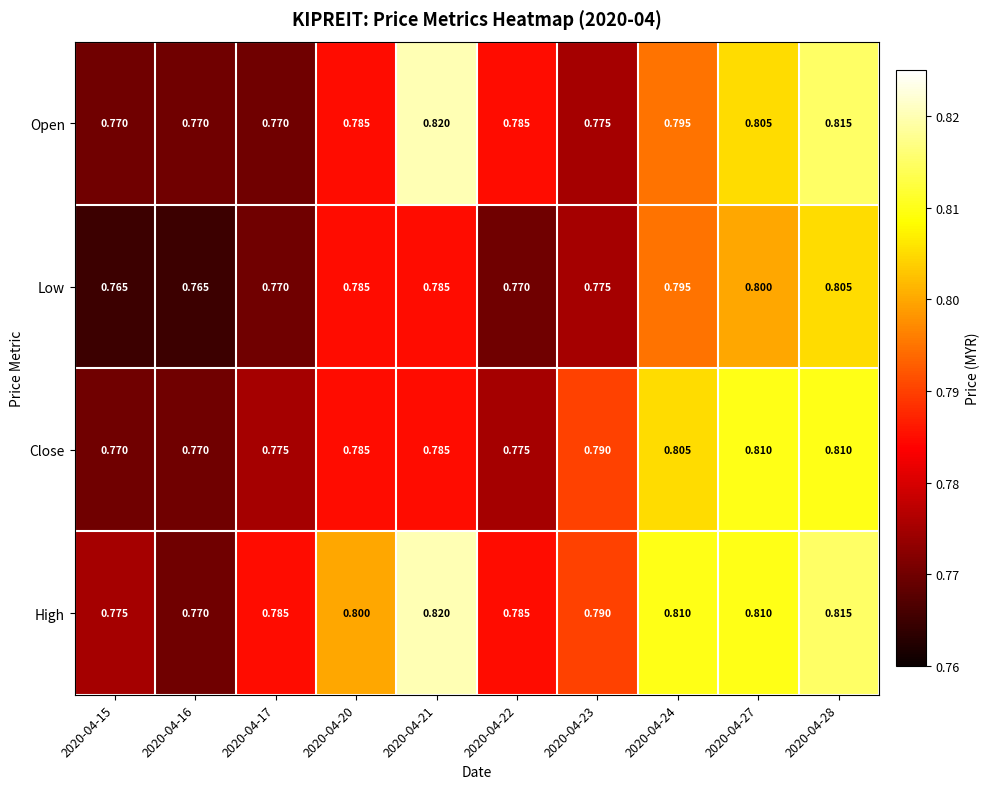

Is the value of Low at 2020-04-16 greater than the value of High at 2020-04-28?

No